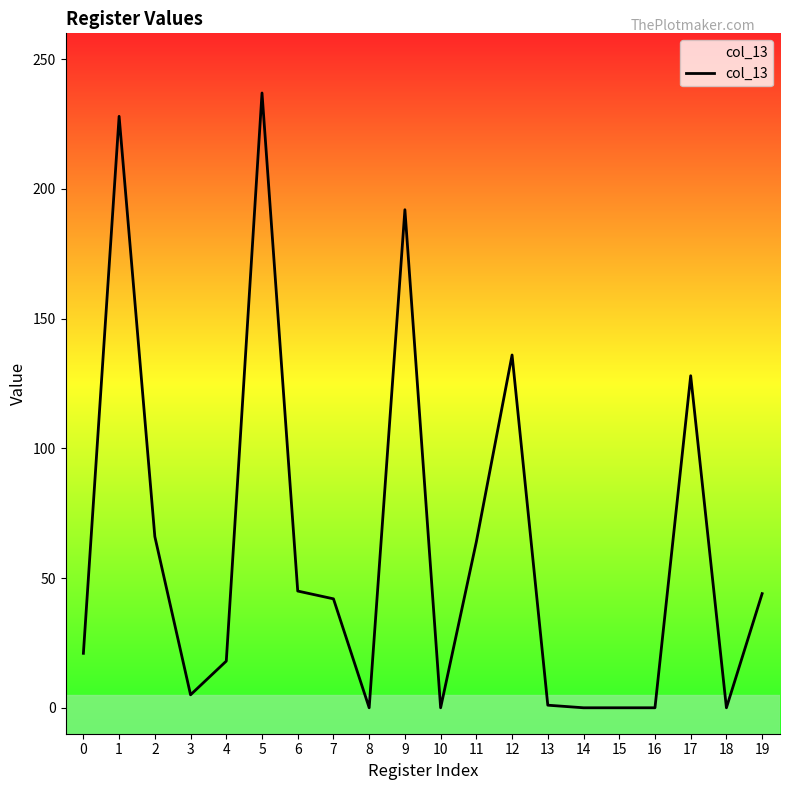

Where is the data nearest to the value 118?

17